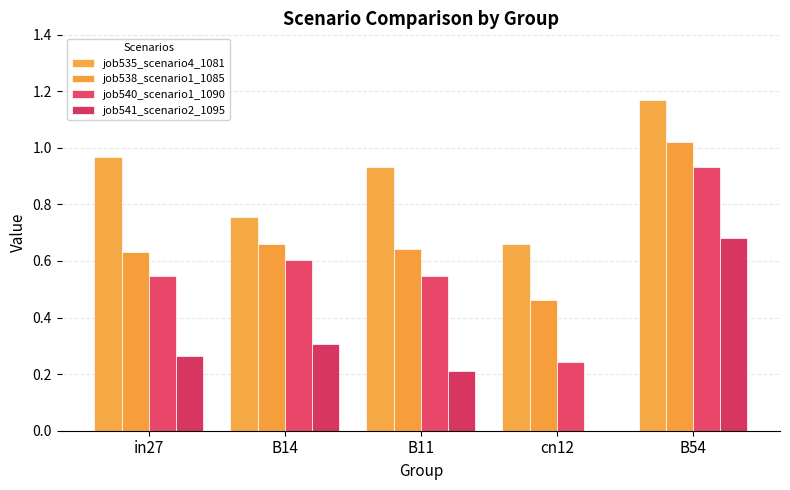

Between B11 and B54, which is larger?

B54